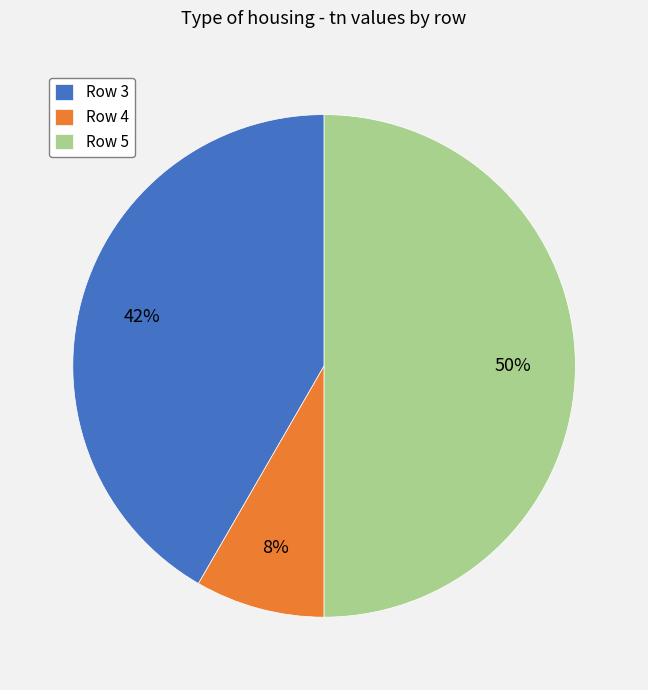

To the nearest percent, what percentage of the pie is Row 3?

42%